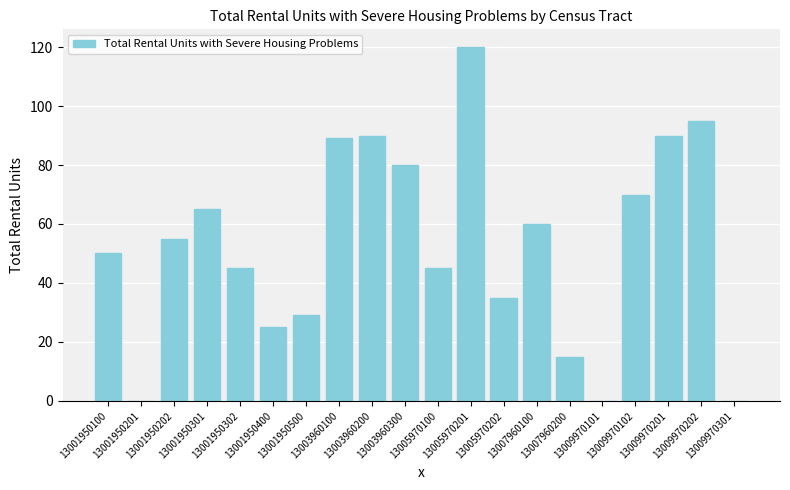

How many distinct data groups are displayed?

1